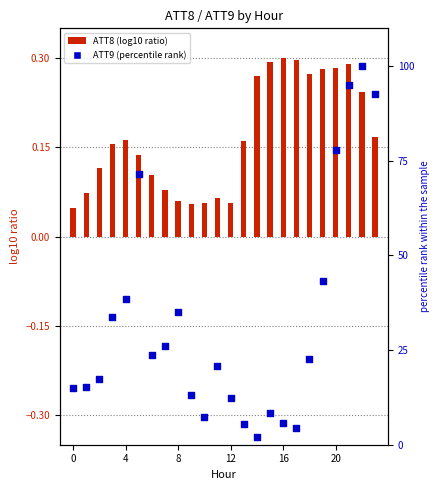

What is the total value across all series at 10?

7.3